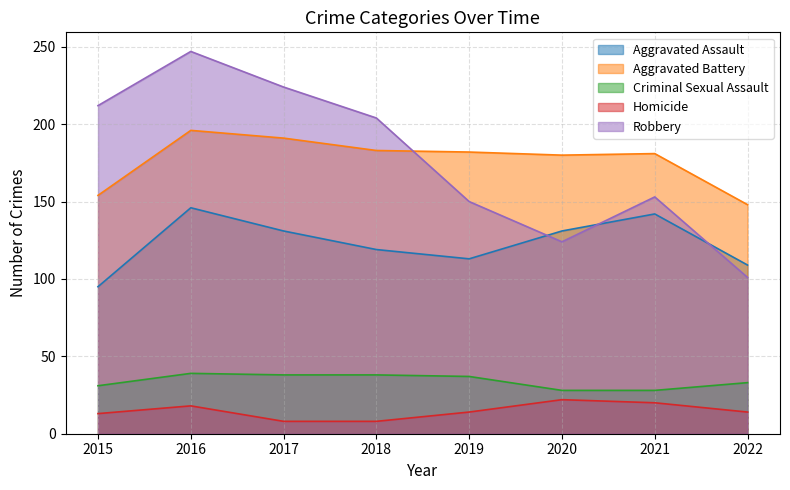

Where is Criminal Sexual Assault nearest to the value 33?

2022